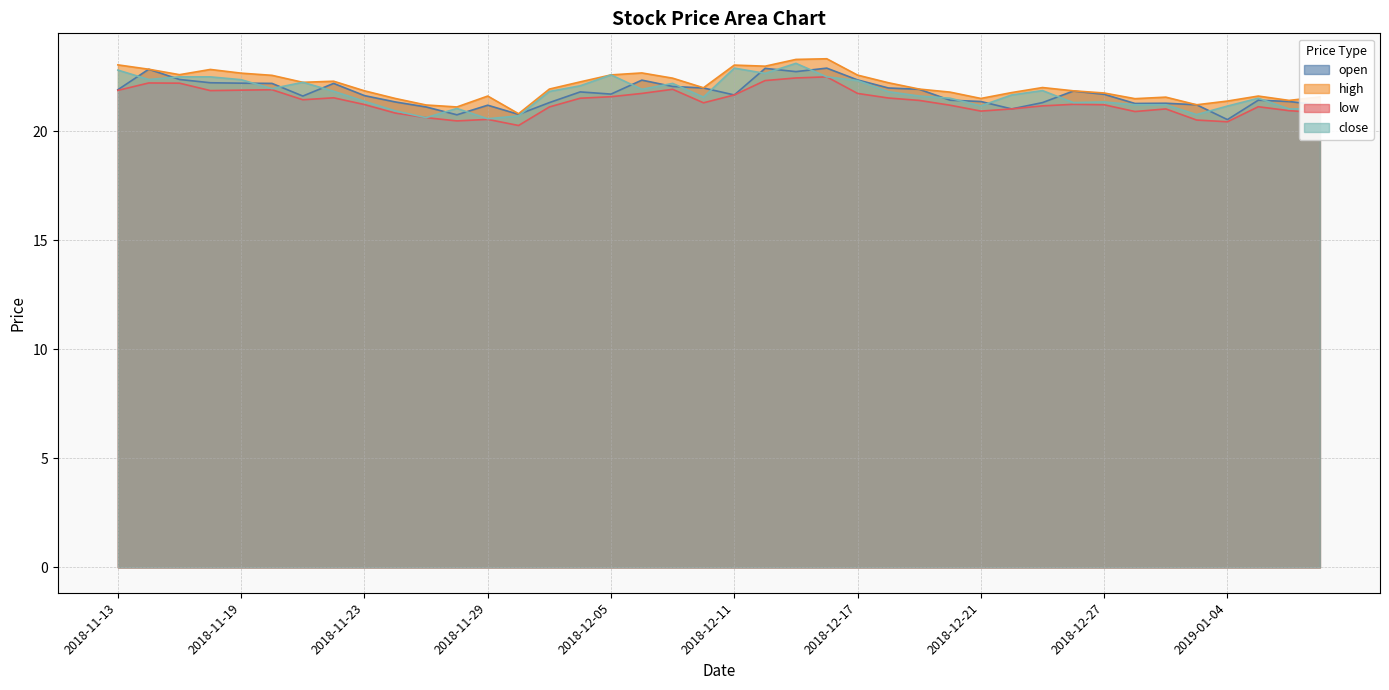

At which category does high reach its first local peak?

2018-11-16